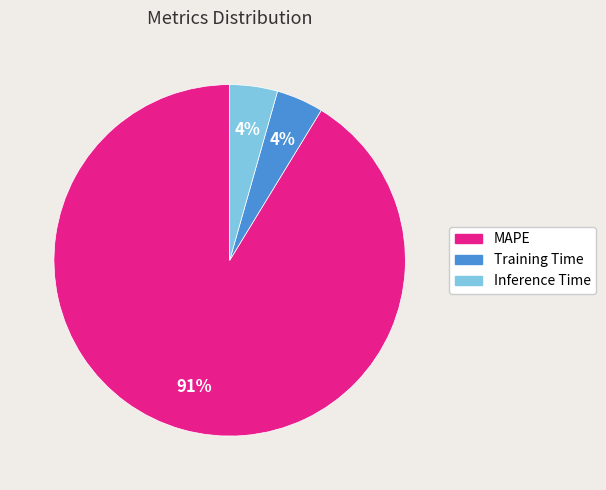

Count the number of slices in the pie.

3